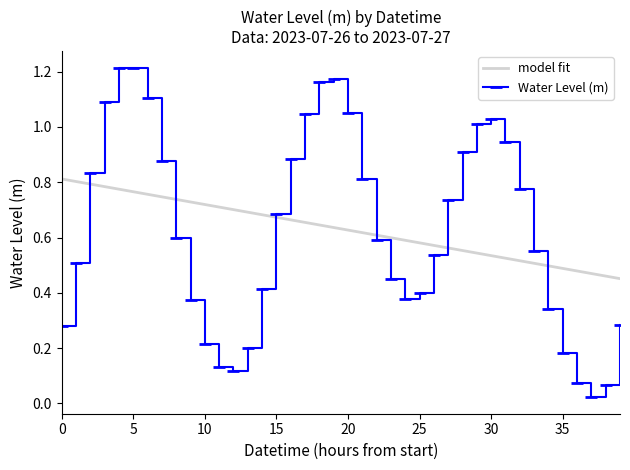

Which series has the widest spread of values?

Water Level (m)